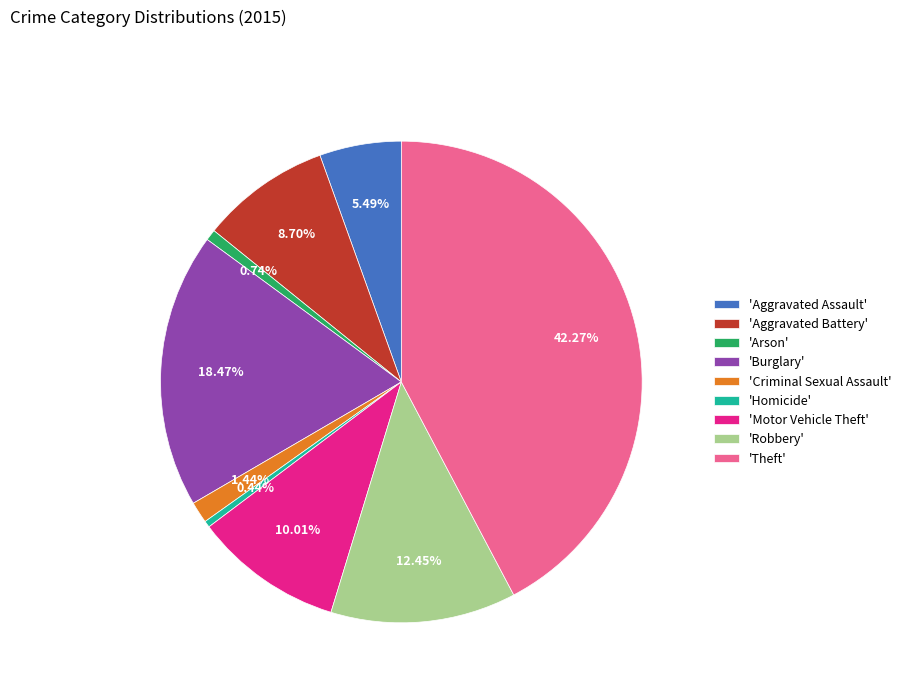

Do 'Arson' and 'Motor Vehicle Theft' together represent more than half of the pie?

No